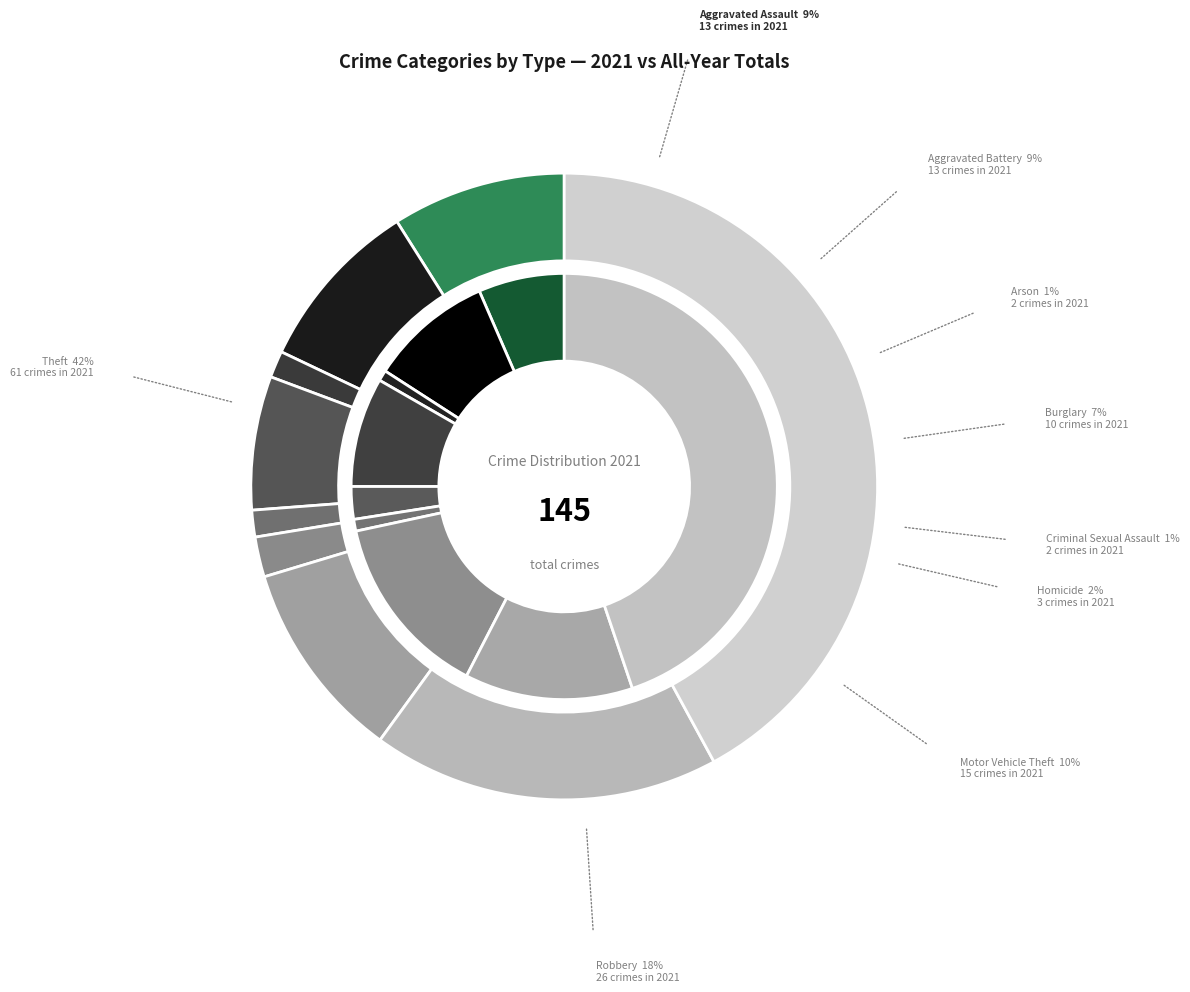

What is the spread (max minus min) of values at 2?

18